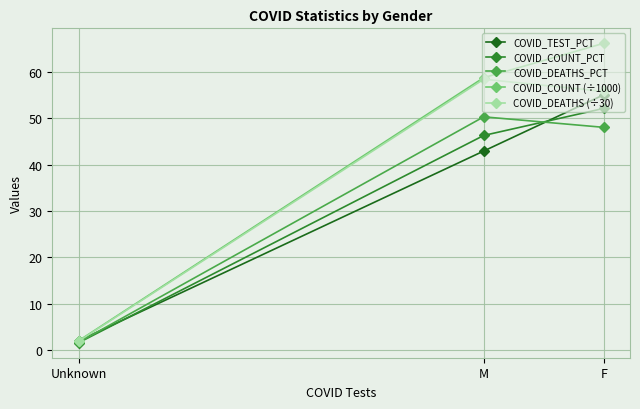

What is the label of the 2nd point from the left?

M